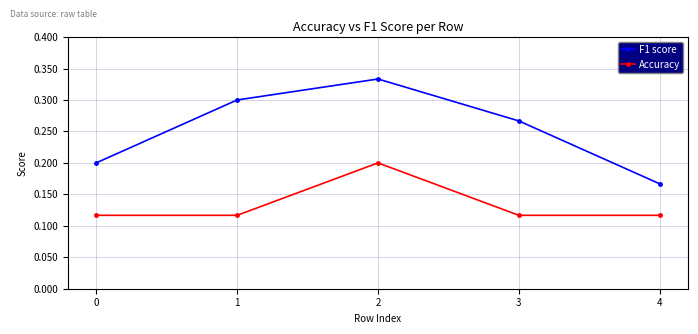

The F1 score series shows 0.1 at 0. True or false?

False